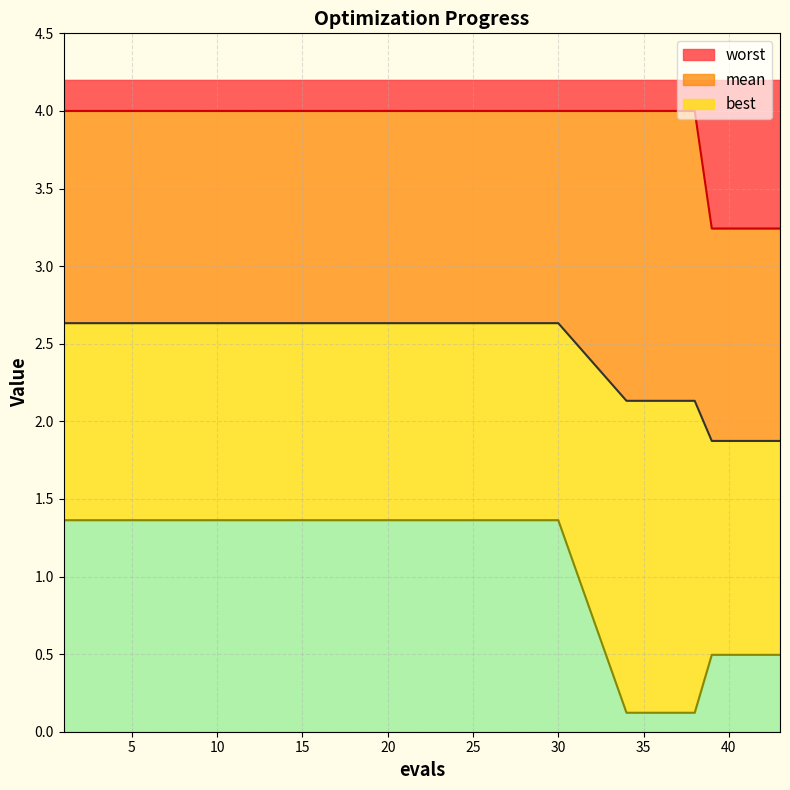

At 36, list the series in order from smallest to largest.

best, mean, worst